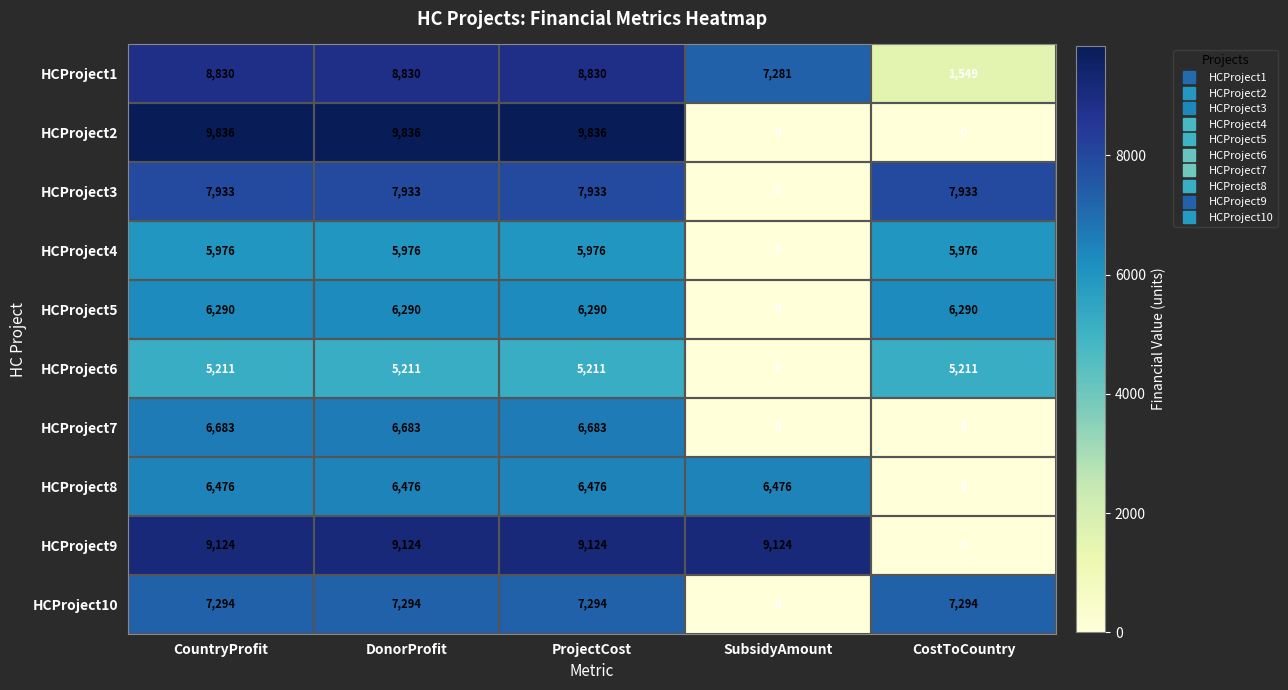

The HCProject1 series shows 8830 at ProjectCost. True or false?

True